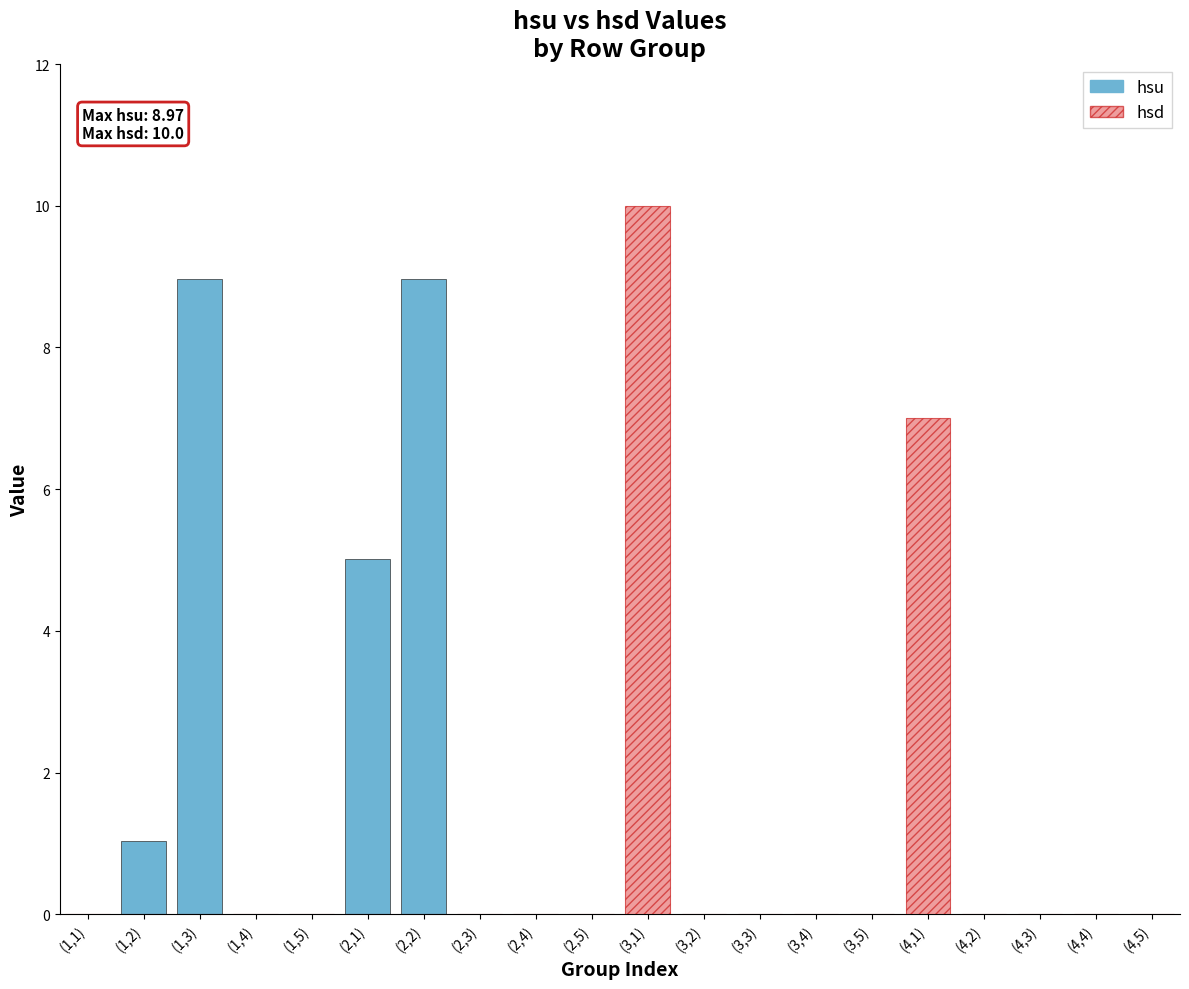

The value of hsd at (2,5) is 0.0. True or false?

True